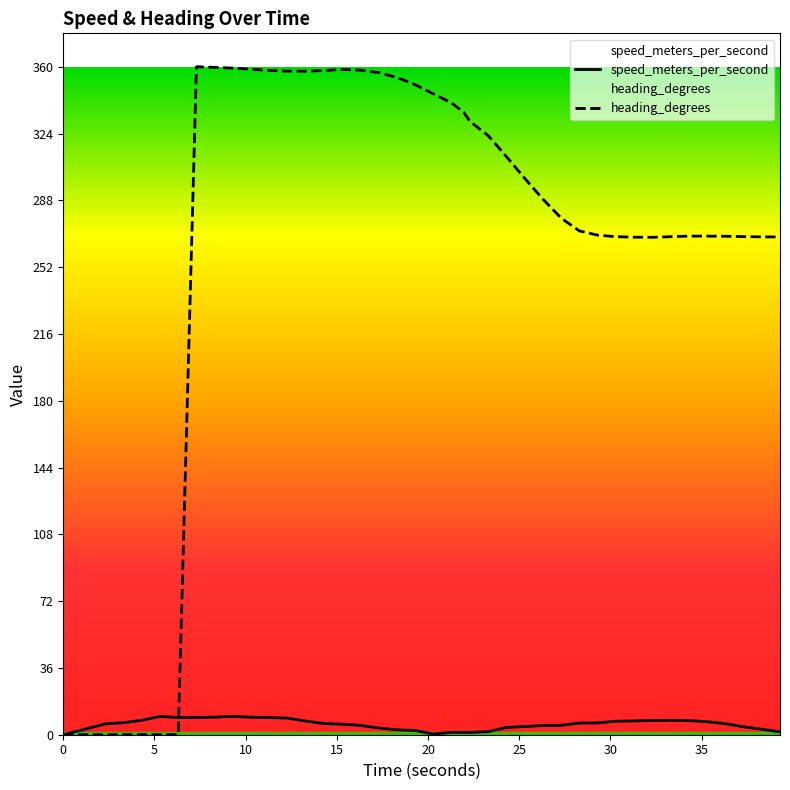

What is the sum of all speed_meters_per_second values?

224.7